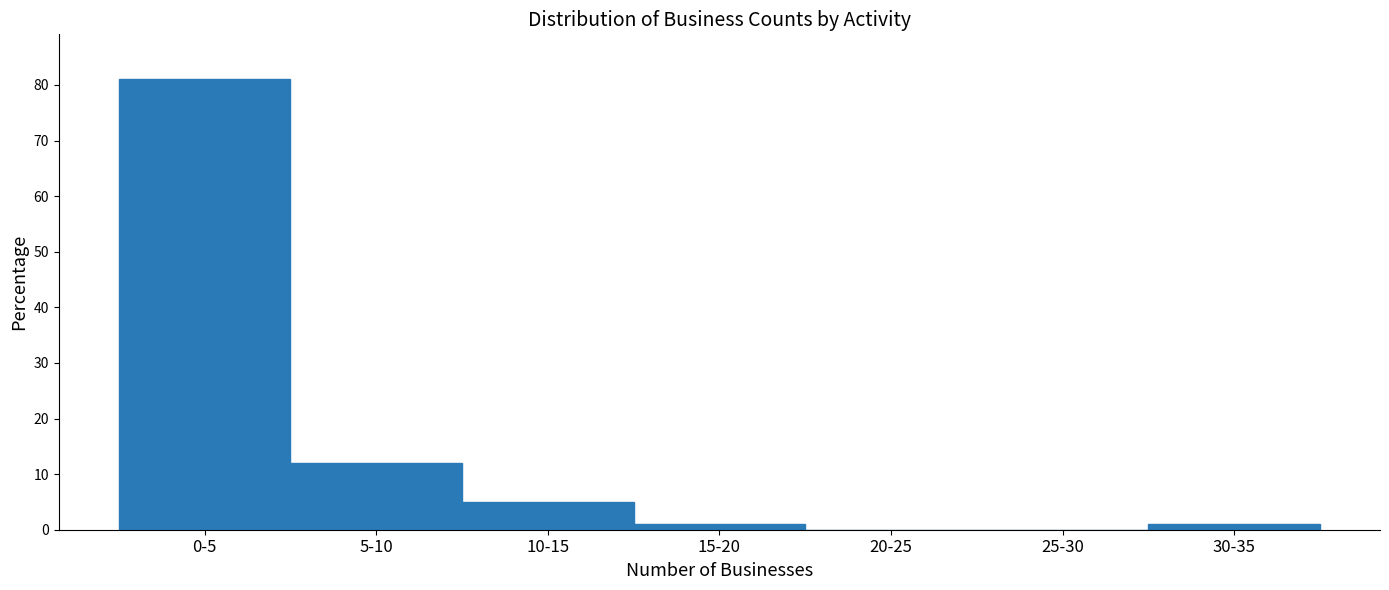

Reading left to right, list all the values displayed in this chart.

0-5=81	5-10=12	10-15=5	15-20=1	20-25=0	25-30=0	30-35=1